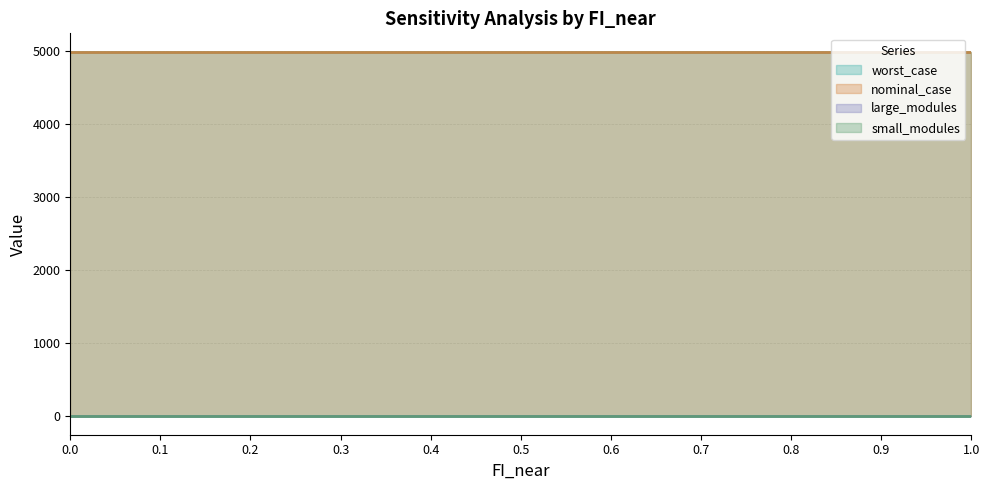

How many data points does each series have?

11